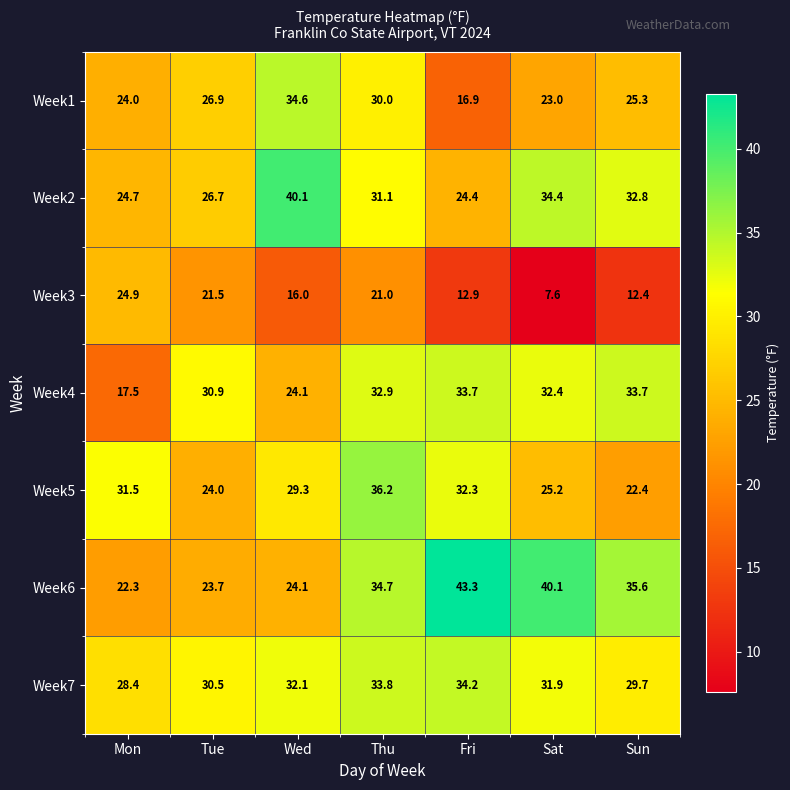

True or false: Week4 has a value of 32.4 at Sat.

True